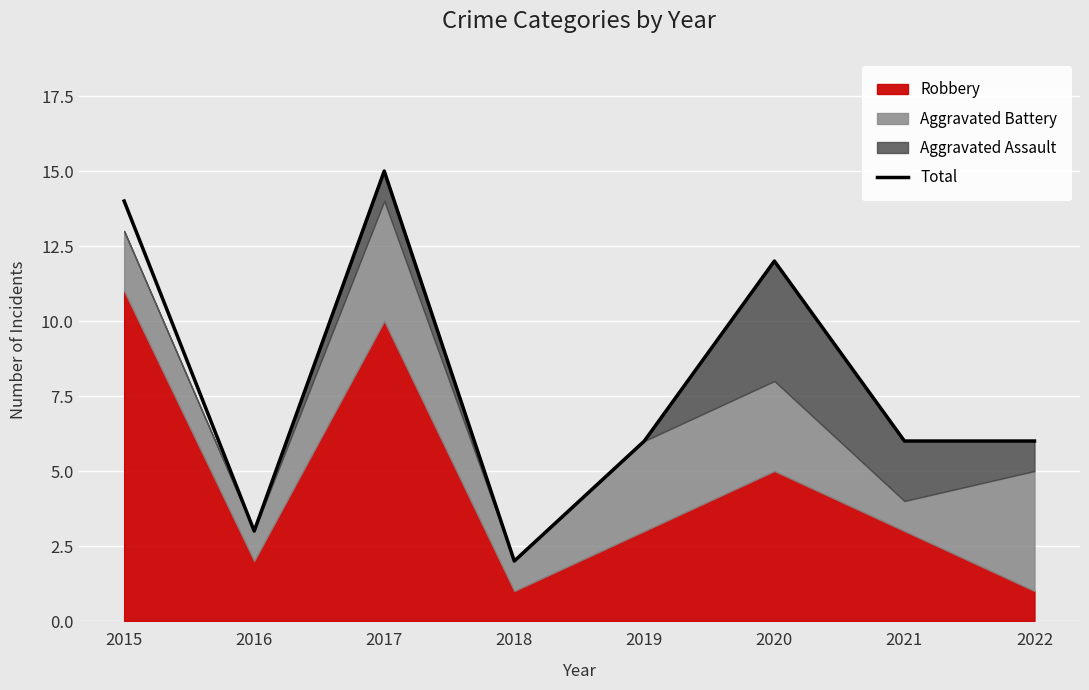

What is the sum of the values at 2022 and 2020?

18